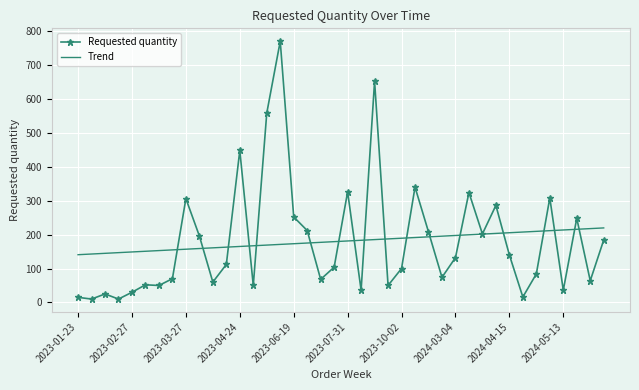

At how many categories does at least one series exceed 54?

40